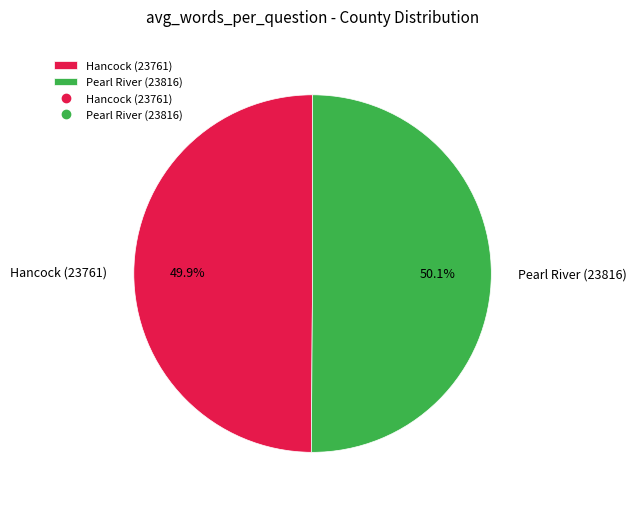

Combined, do Hancock (23761) and Pearl River (23816) account for over 50%?

Yes